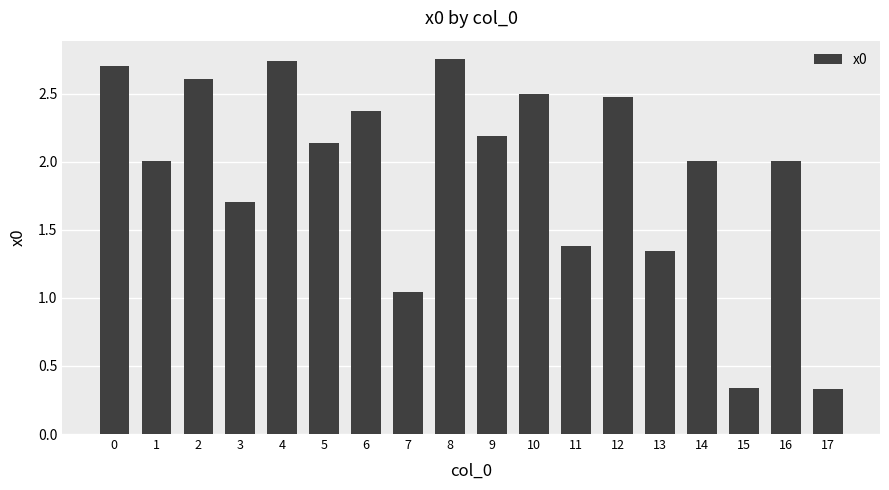

Count the number of categories in the chart.

18